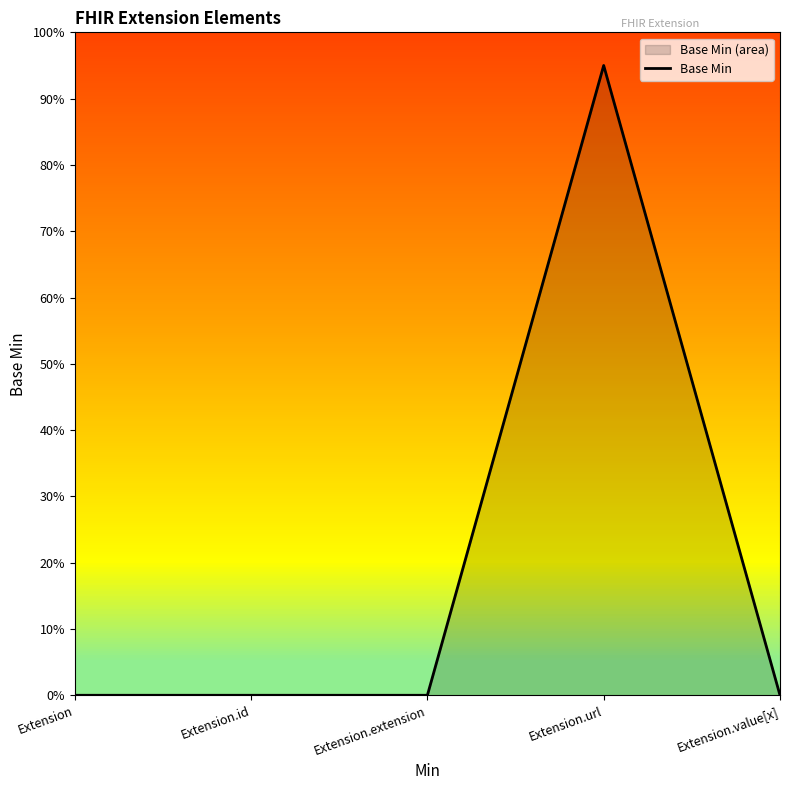

Does the chart display data point markers on the line(s)?

No